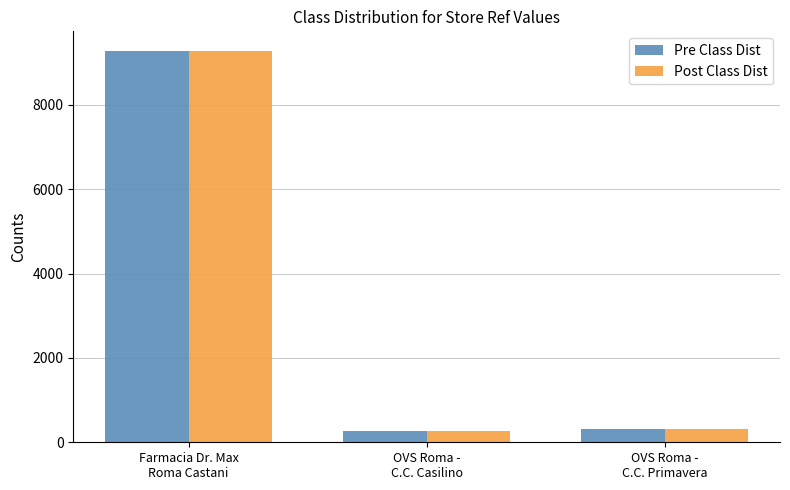

What is the difference between the maximum and minimum values in the Post Class Dist series?

9014